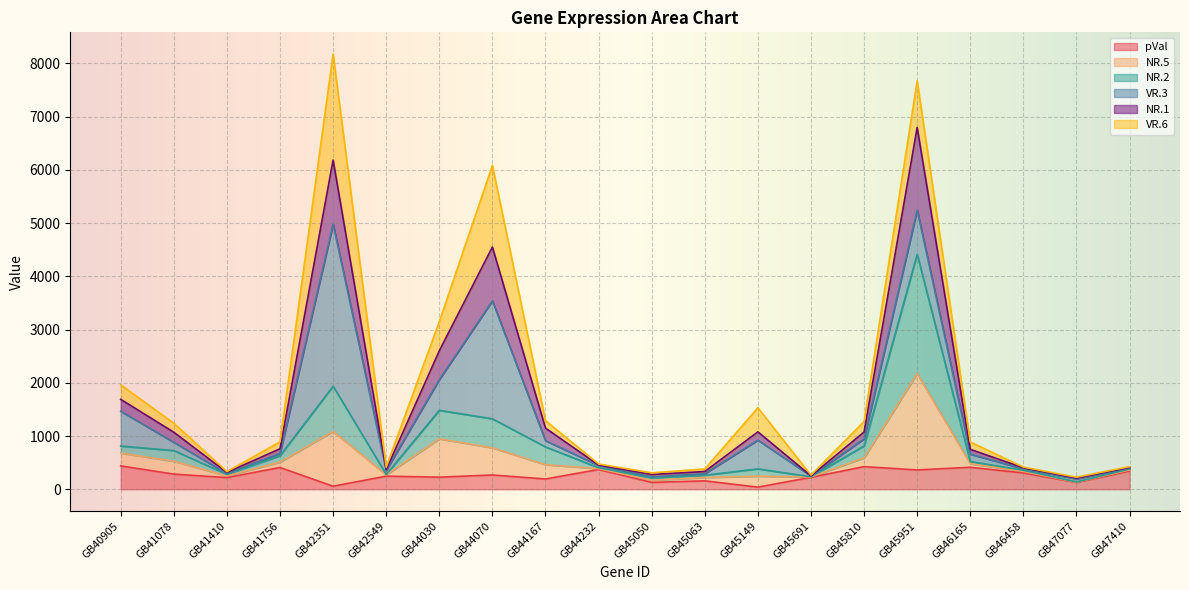

What is the maximum value for pVal?

439.1